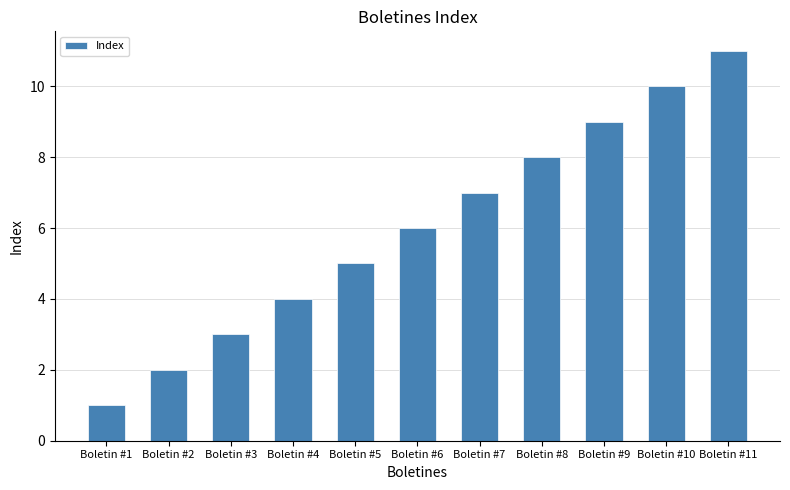

Reading right to left, transcribe all the data shown in this chart.

11	10	9	8	7	6	5	4	3	2	1